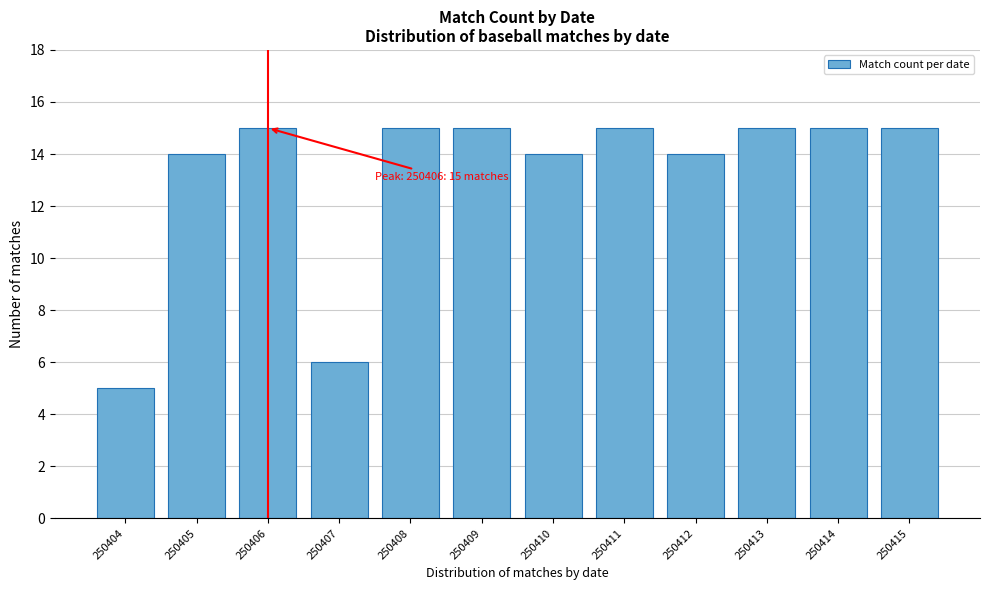

Reading left to right, transcribe all the data shown in this chart.

250404=5	250405=14	250406=15	250407=6	250408=15	250409=15	250410=14	250411=15	250412=14	250413=15	250414=15	250415=15